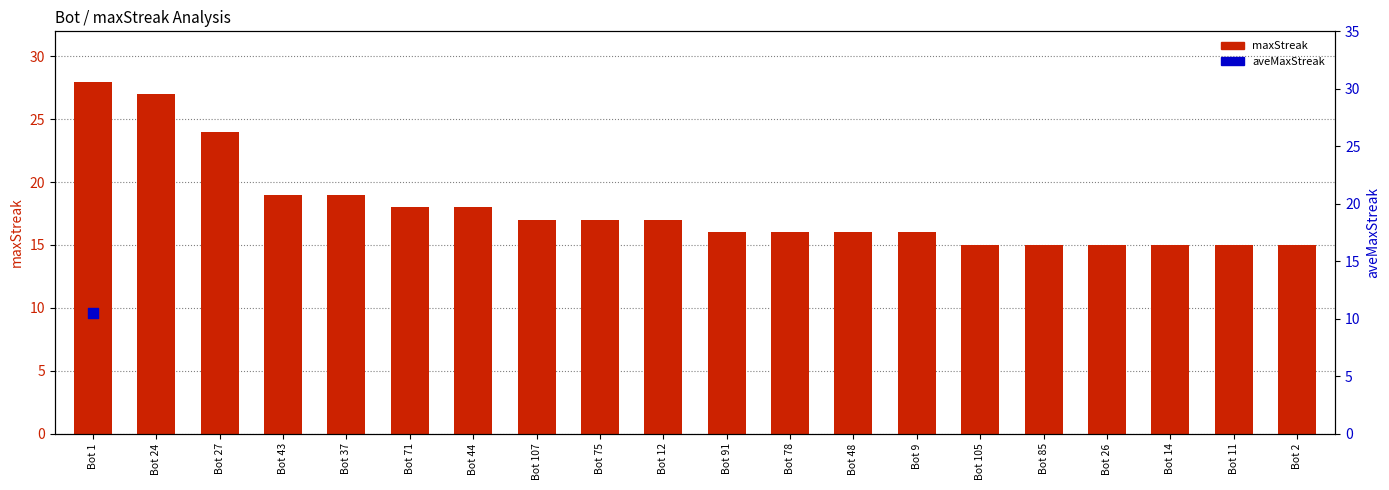

What is the change in value from Bot 71 to Bot 85?

-3